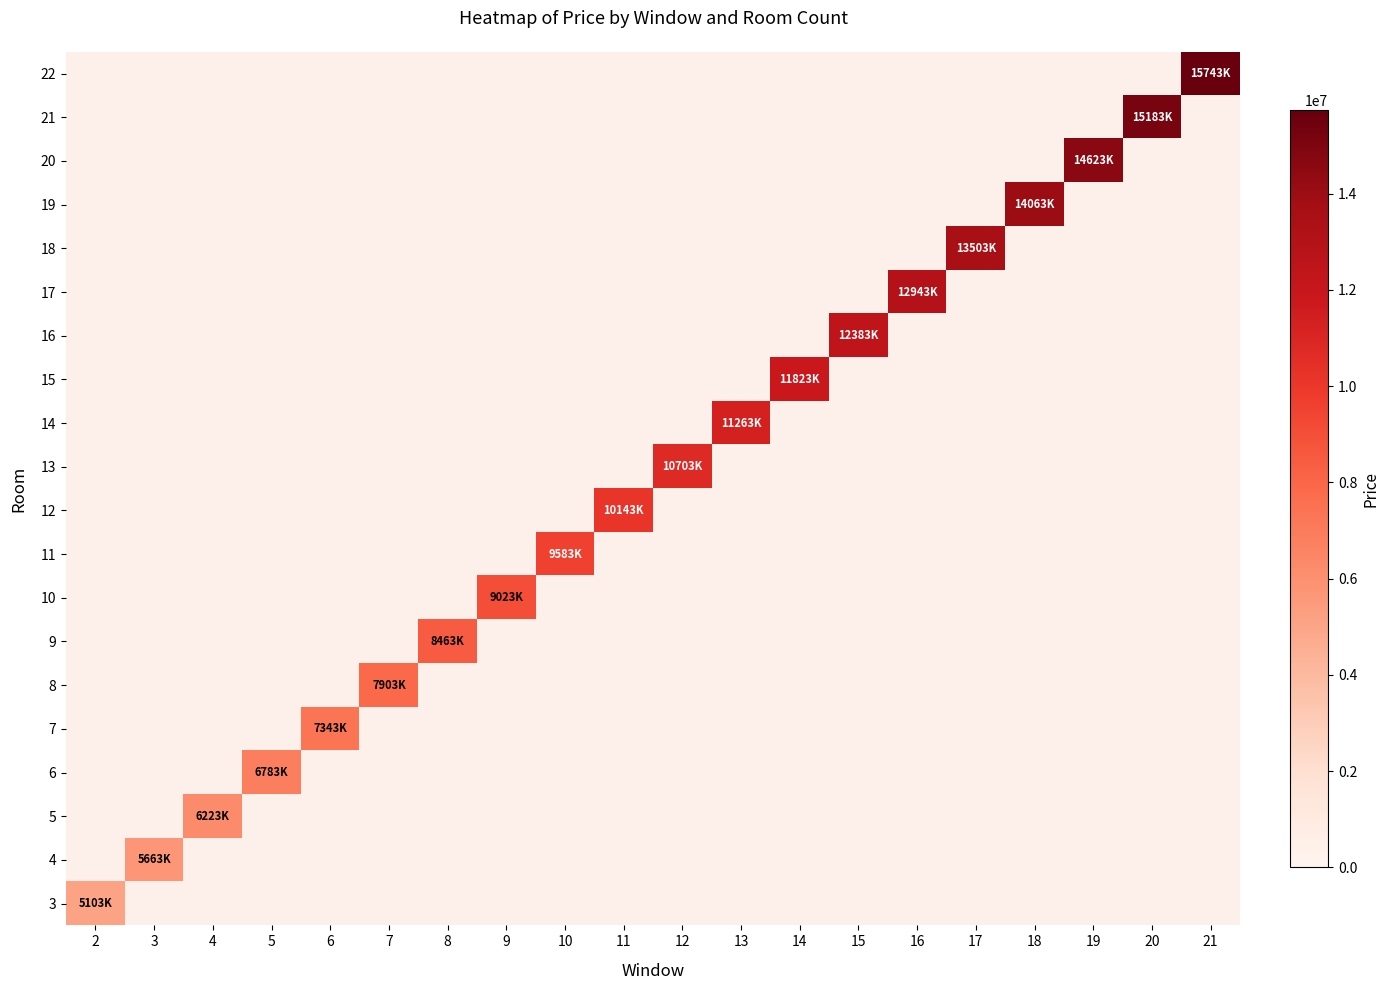

Which category has the lowest value across all series?

2